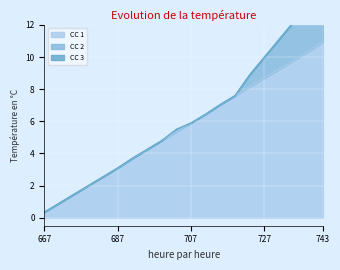

Which series changed the most between 683 and 715?

CC 1